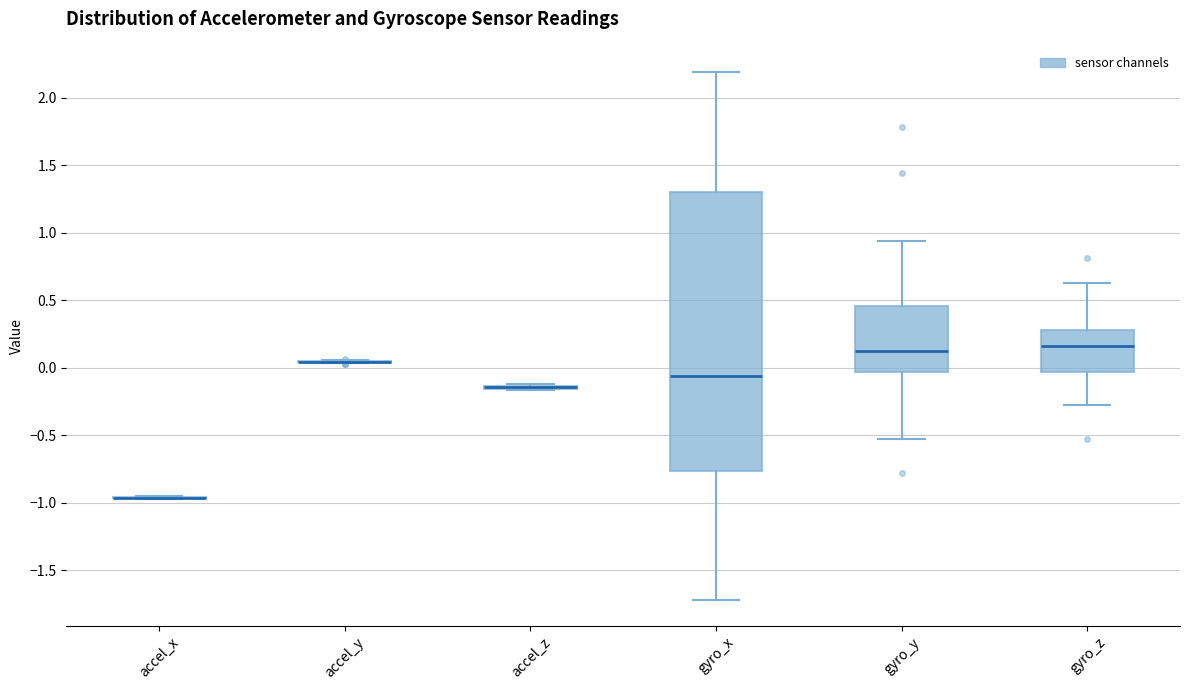

Reading left to right, read every box against the y-axis: the position of its median line, the range the box covers, and the ends of its whiskers. The values are not printed on the chart, so give them approximately, as read against the axis.

accel_x: box collapsed to a line at -0.95, whiskers -0.95 to -0.95
accel_y: box collapsed to a line at 0.05, whiskers 0.05 to 0.05
accel_z: box collapsed to a line at -0.15, whiskers -0.15 to -0.10
gyro_x: median -0.05, box -0.75 to 1.30, whiskers -1.70 to 2.20
gyro_y: median 0.15, box -0.05 to 0.45, whiskers -0.55 to 0.95
gyro_z: median 0.15, box -0.05 to 0.30, whiskers -0.30 to 0.65